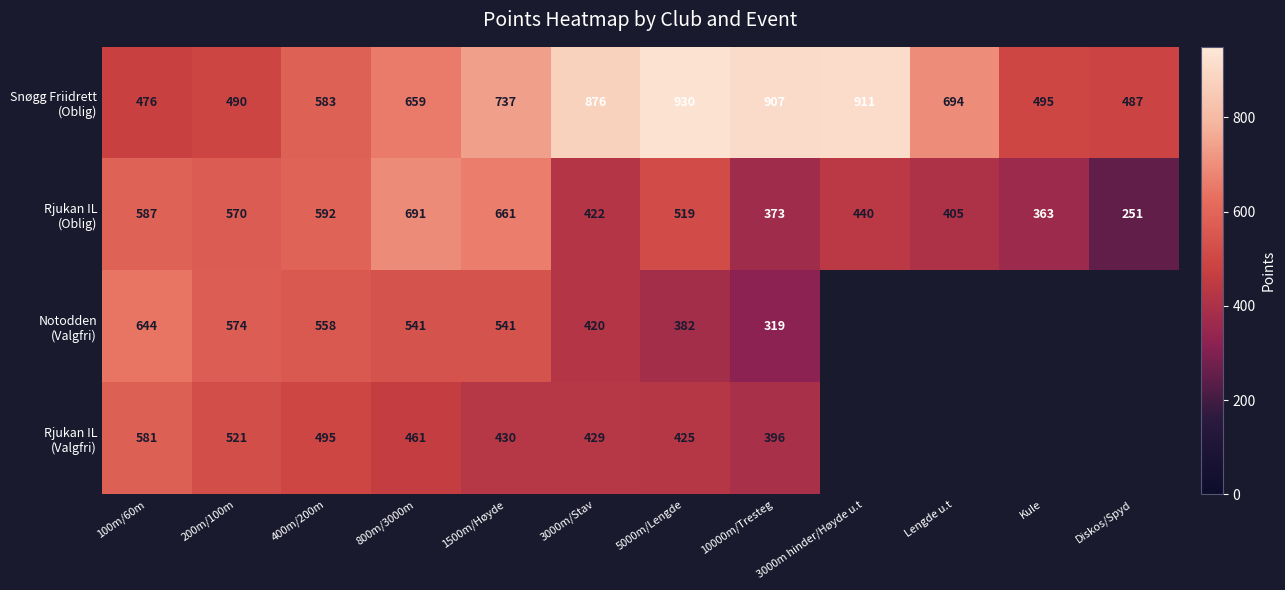

What is the total value across all series at 10000m/Tresteg?

1995